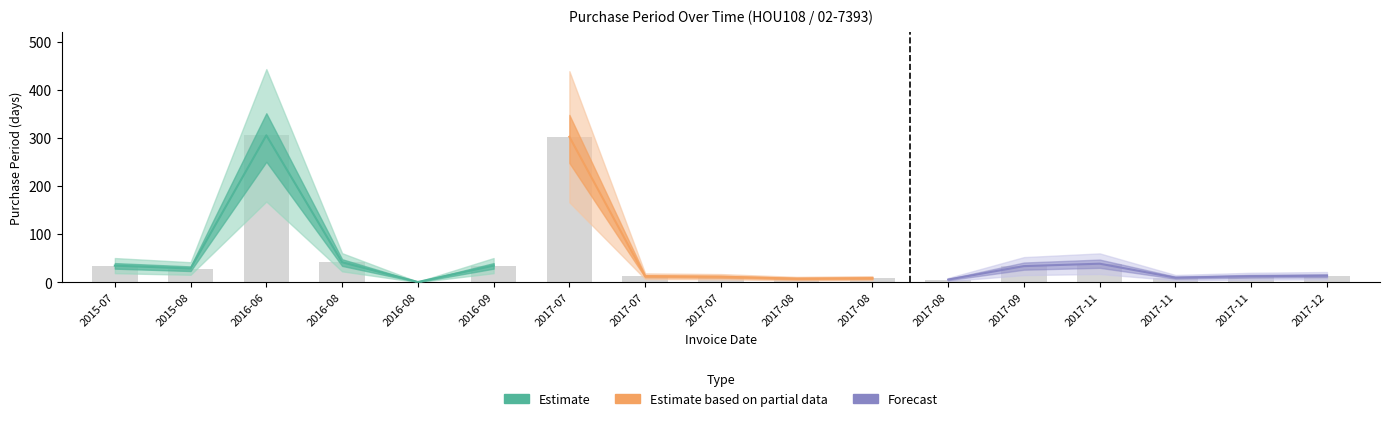

The chart shows a value of 39 at 2017-11. True or false?

True